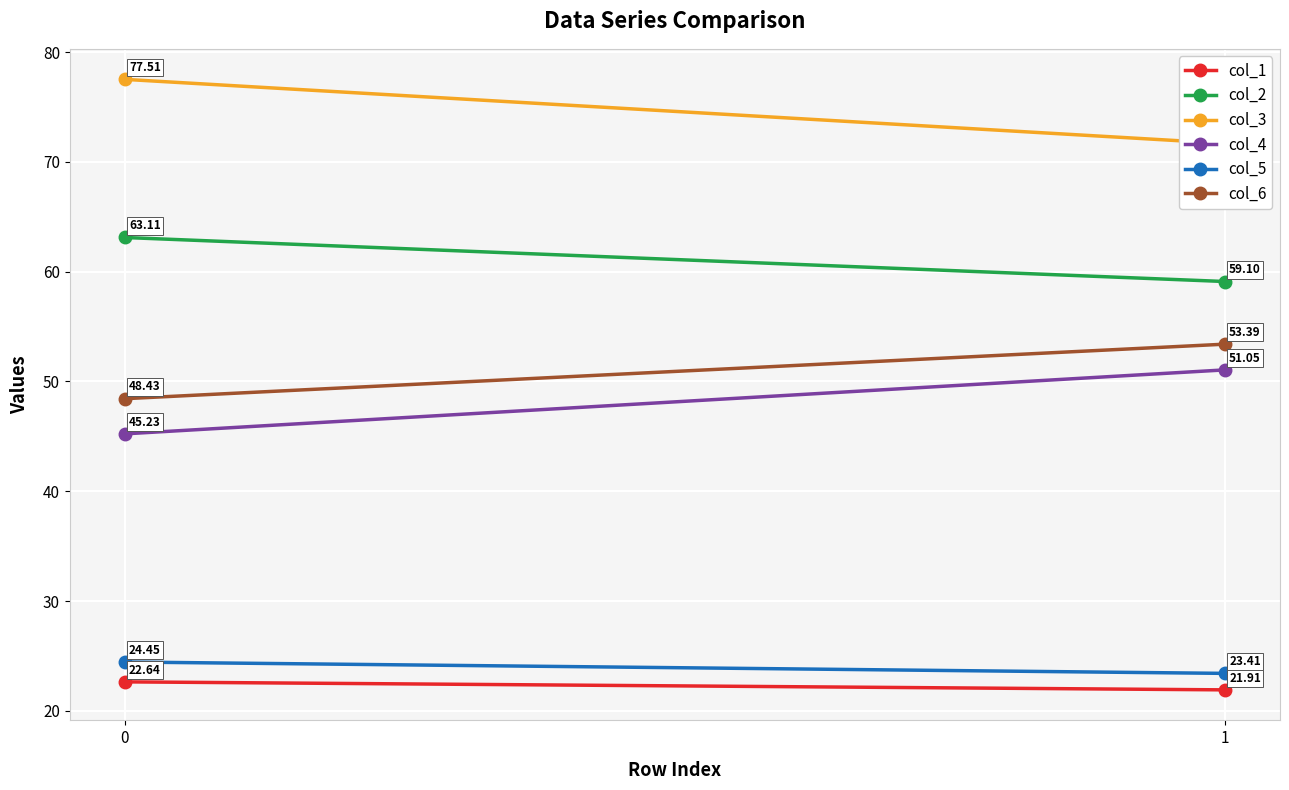

What is the sum of all col_2 values?

122.2